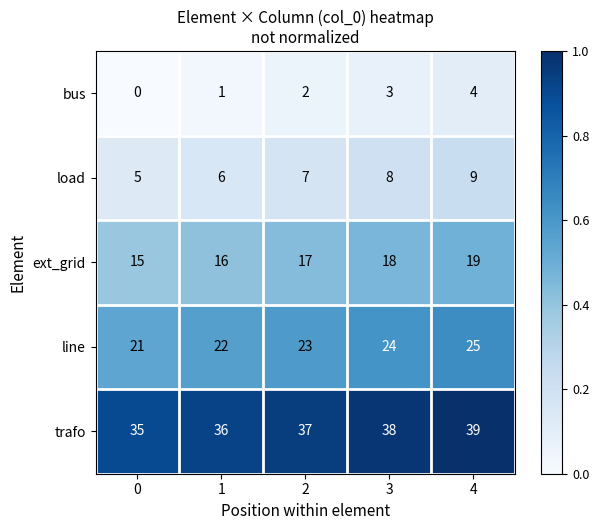

Which label corresponds to the largest value in the chart?

4